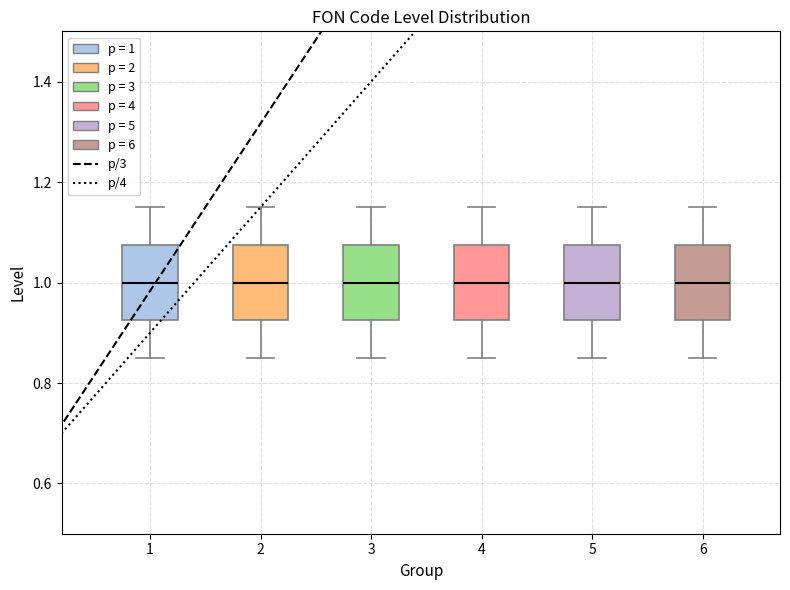

Where does the lower whisker of the box at x = 2 end on the y-axis? The values are not printed on the chart, so give them approximately, as read against the axis.

0.86